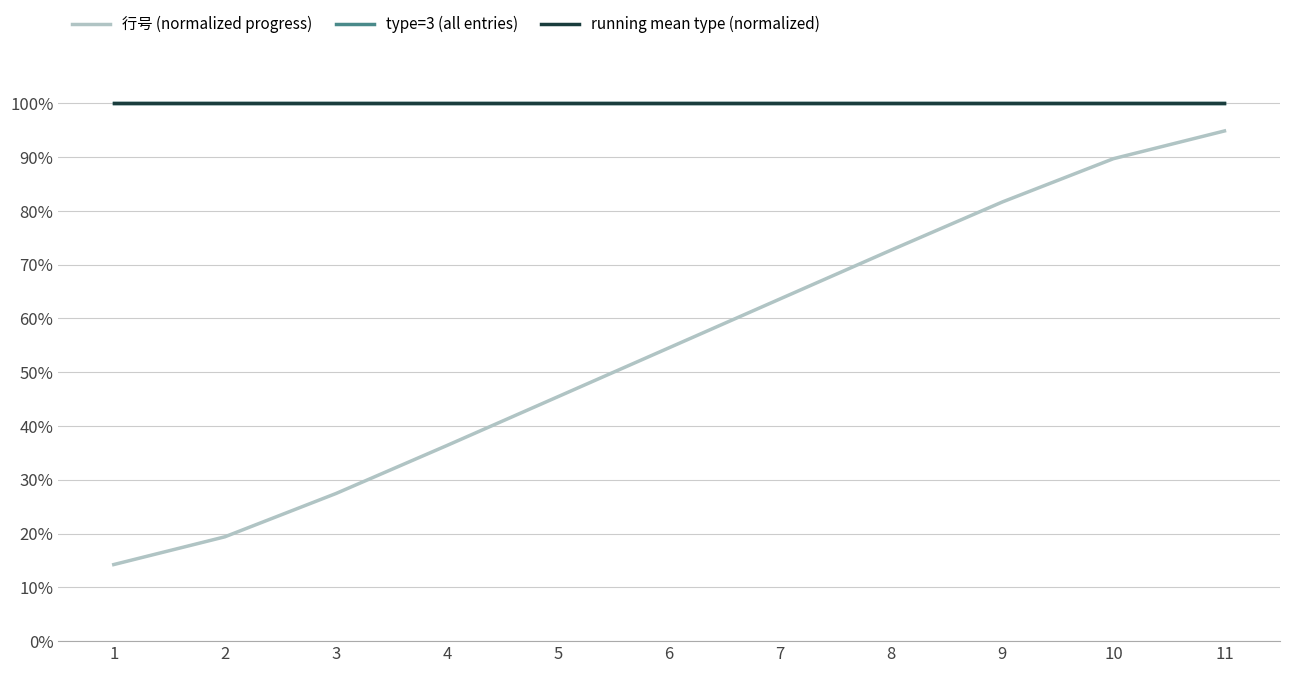

Reading left to right, list all the values displayed in this chart.

行号 (normalized progress): 1=14.2	2=19.4	3=27.4	4=36.4	5=45.5	6=54.5	7=63.6	8=72.7	9=81.6	10=89.7	11=94.9
type=3 (all entries): 1=100.0	2=100.0	3=100.0	4=100.0	5=100.0	6=100.0	7=100.0	8=100.0	9=100.0	10=100.0	11=100.0
running mean type (normalized): 1=100.0	2=100.0	3=100.0	4=100.0	5=100.0	6=100.0	7=100.0	8=100.0	9=100.0	10=100.0	11=100.0